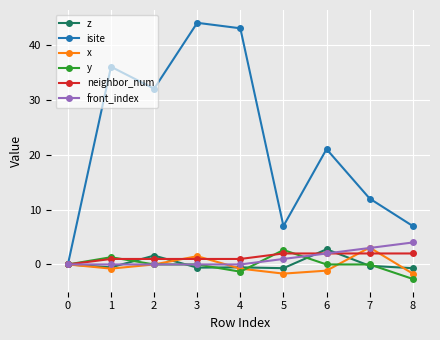

True or false: isite has a value of 7.0 at 8.

True